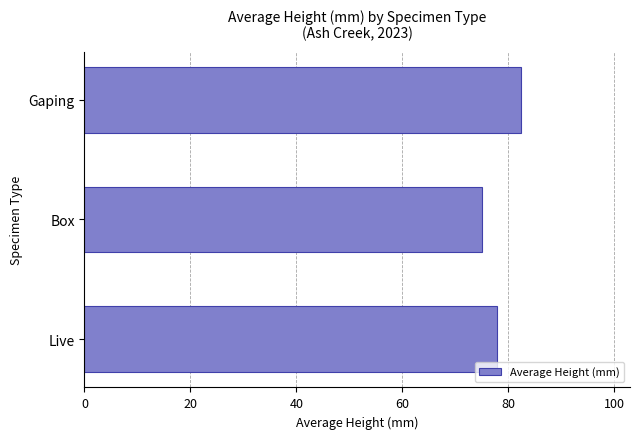

Which category has the highest value across all series?

Gaping